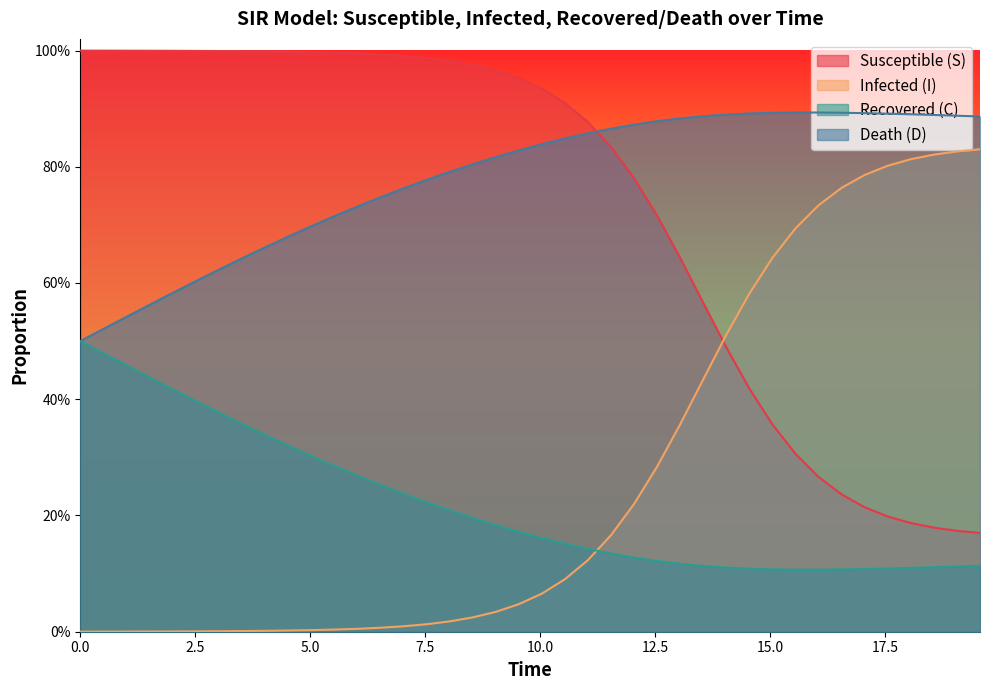

What is the difference between the maximum and minimum values in the S series?

0.8